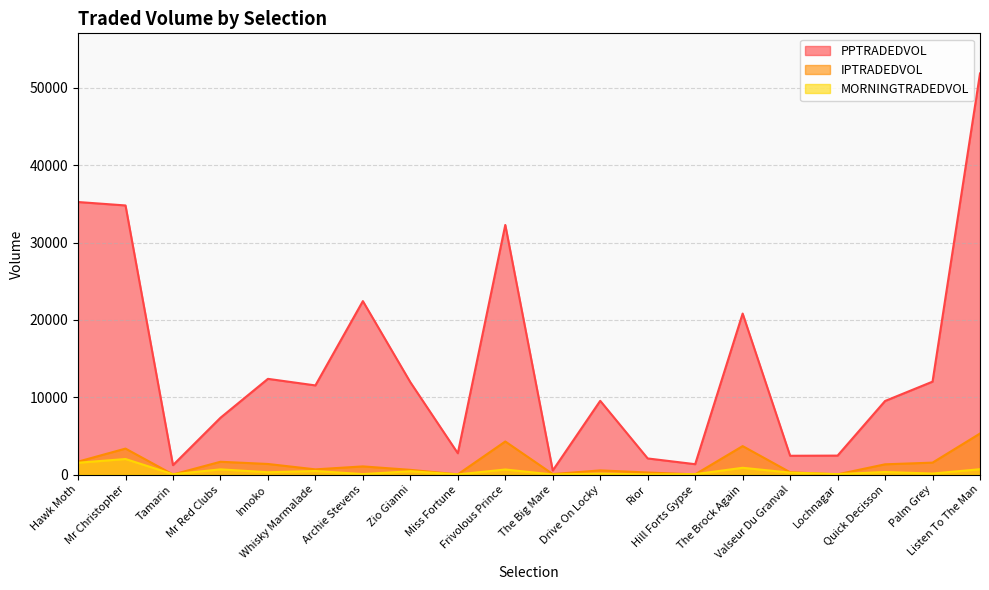

Where is the first local maximum for IPTRADEDVOL?

Mr Christopher